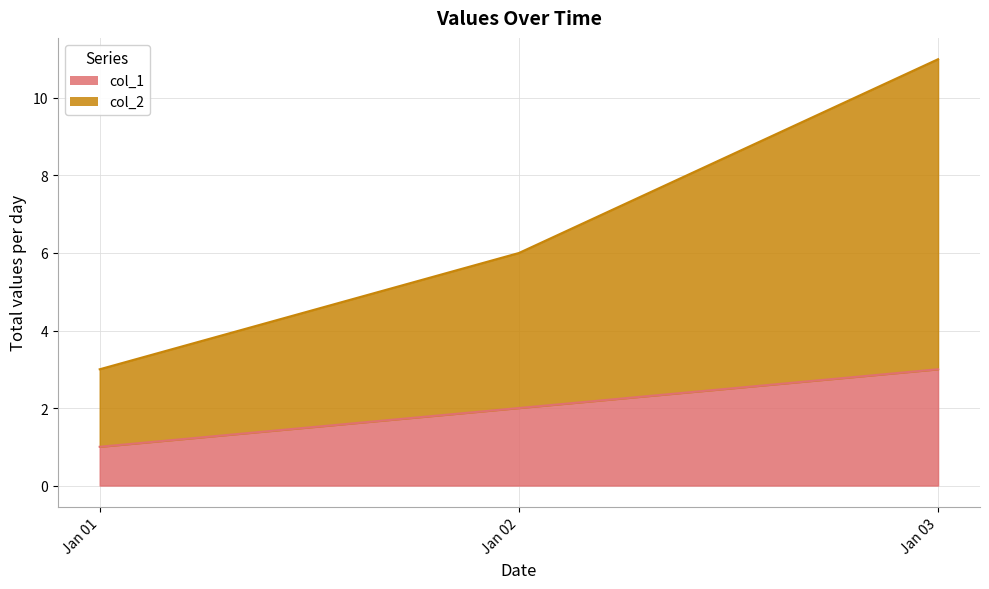

List the series in order of their peak value, lowest first.

col_1, col_2